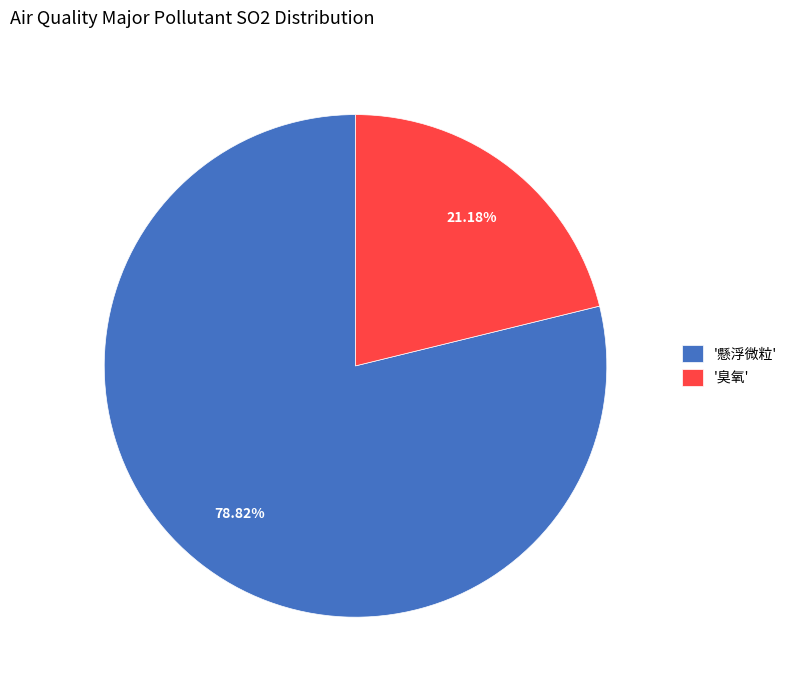

Which slice represents more than half of the pie?

'懸浮微粒'